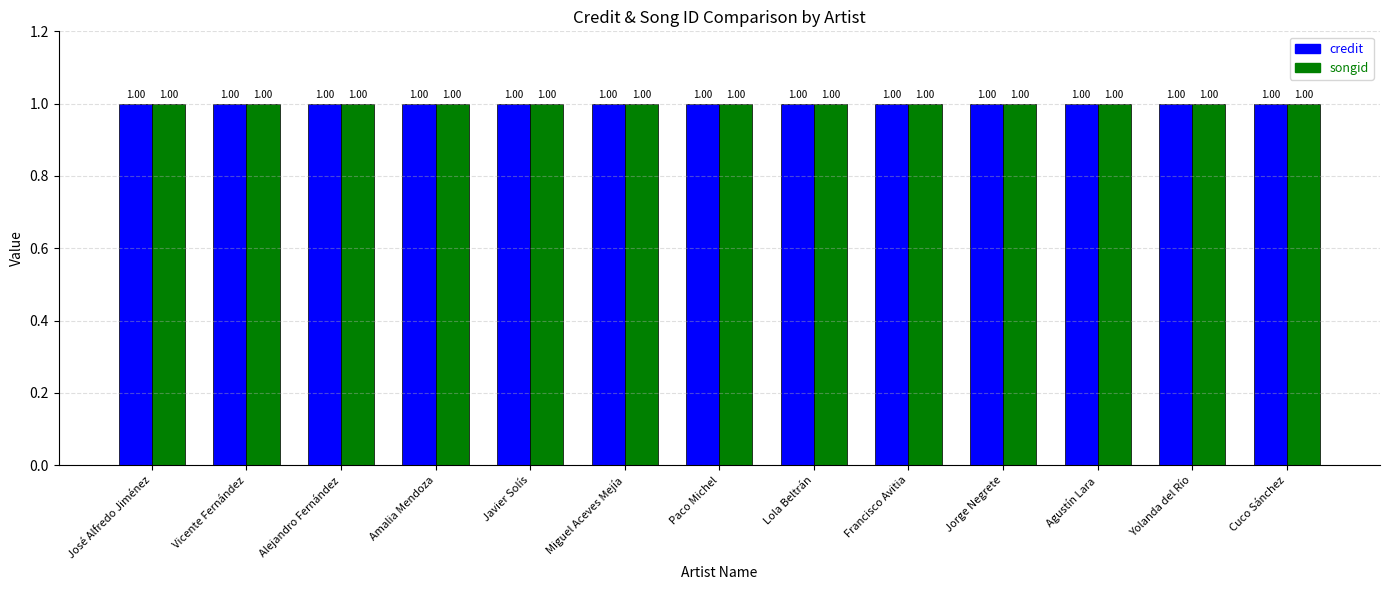

Which label corresponds to the largest value in the chart?

José Alfredo Jiménez